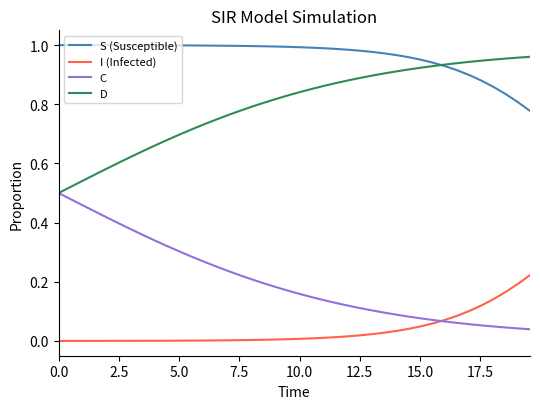

At how many categories does at least one series exceed 0?

40